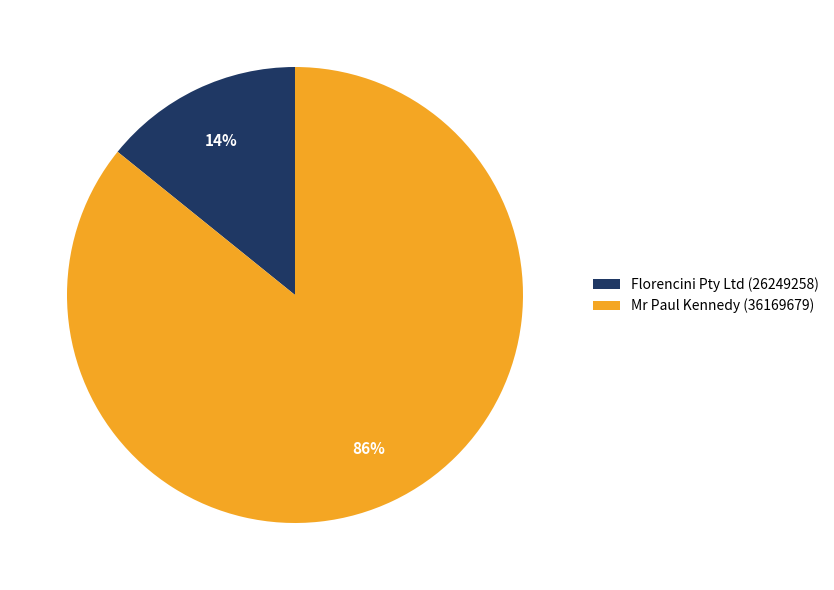

What is the smallest slice in the pie chart?

Florencini Pty Ltd (26249258)